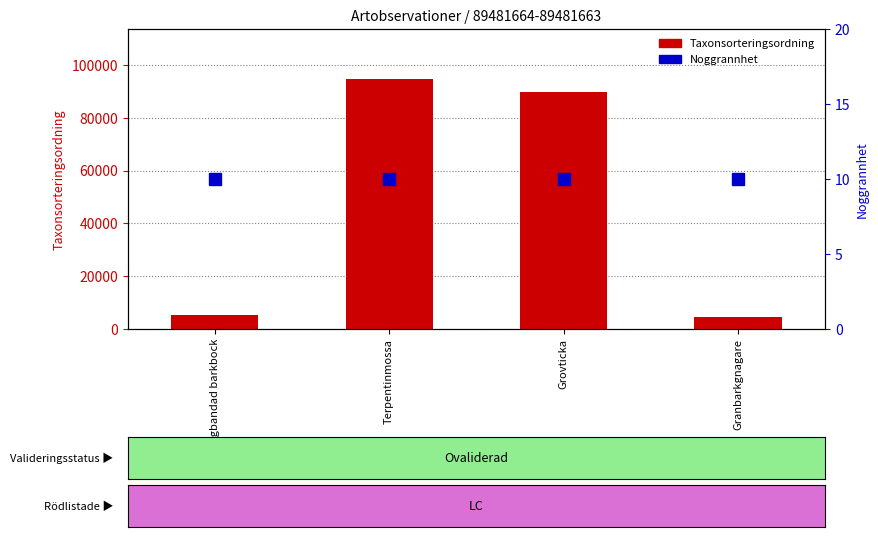

How many bars are there in each group?

2